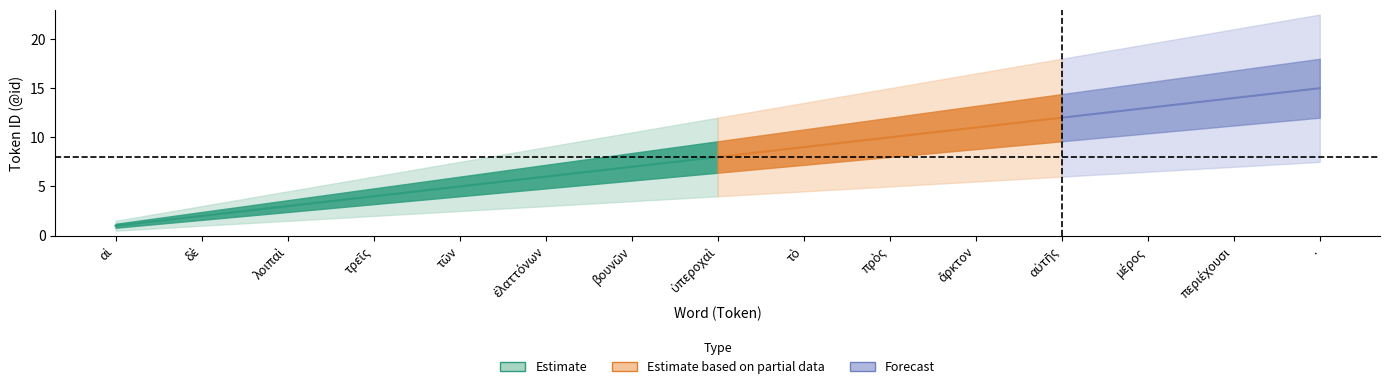

How many lines are shown in the chart?

5